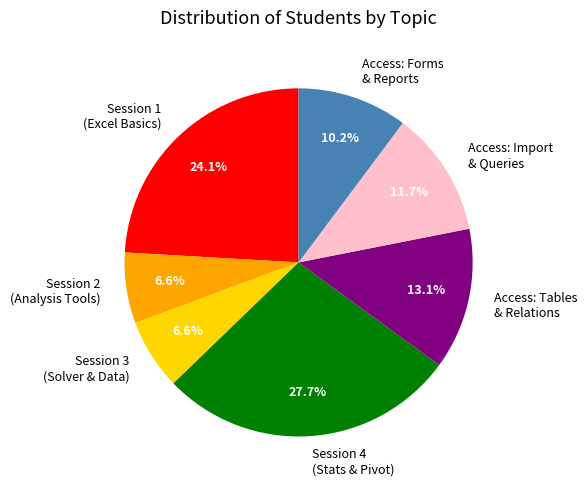

Is Session 2 (Analysis Tools) the majority of the pie?

No